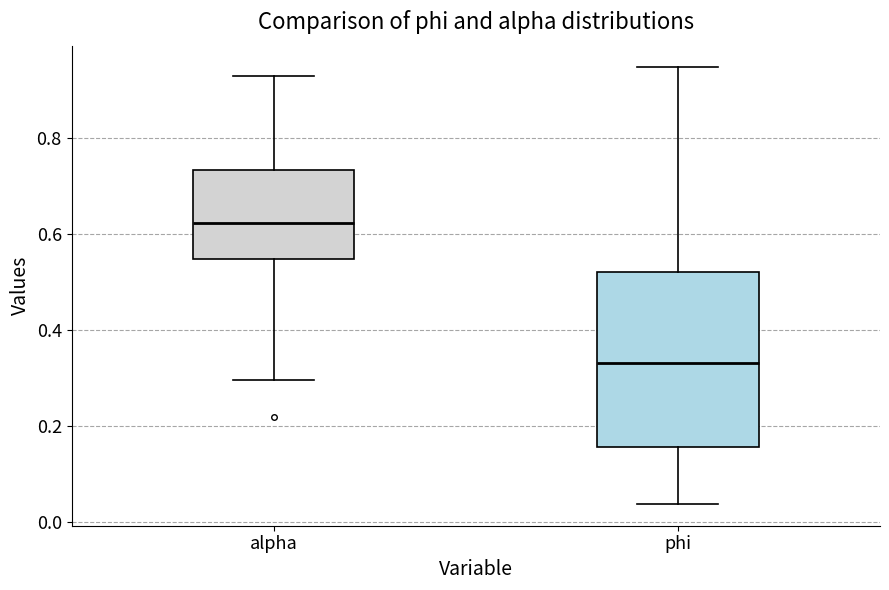

Where does the lower whisker of the box for alpha end on the y-axis? The values are not printed on the chart, so give them approximately, as read against the axis.

0.30